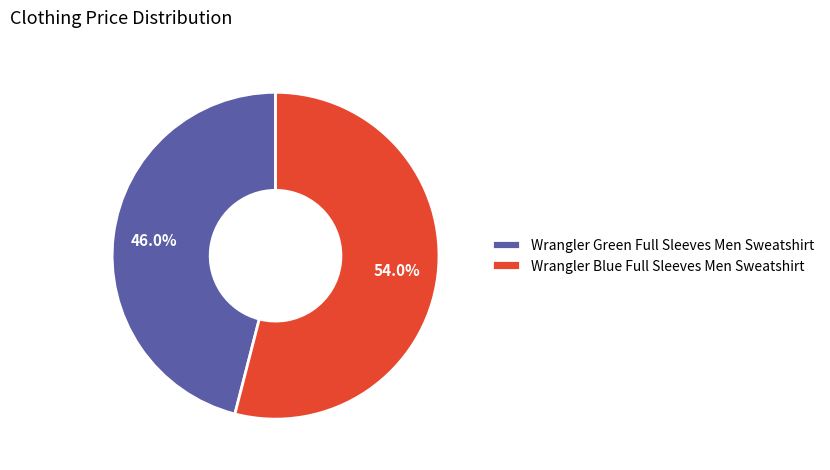

What is the total percentage of Wrangler Blue Full Sleeves Men Sweatshirt and Wrangler Green Full Sleeves Men Sweatshirt?

100.0%